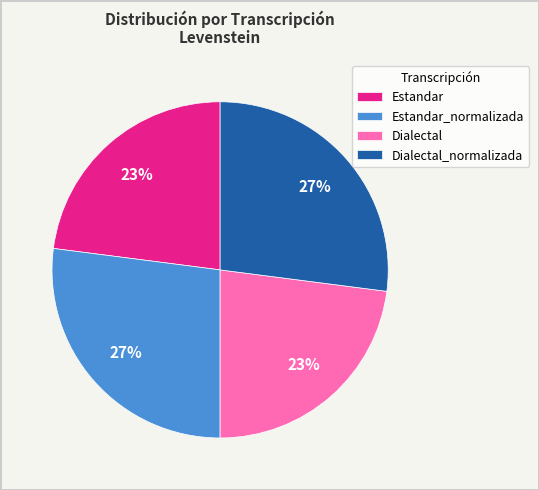

The Dialectal_normalizada slice represents 34% of the pie. True or false?

False